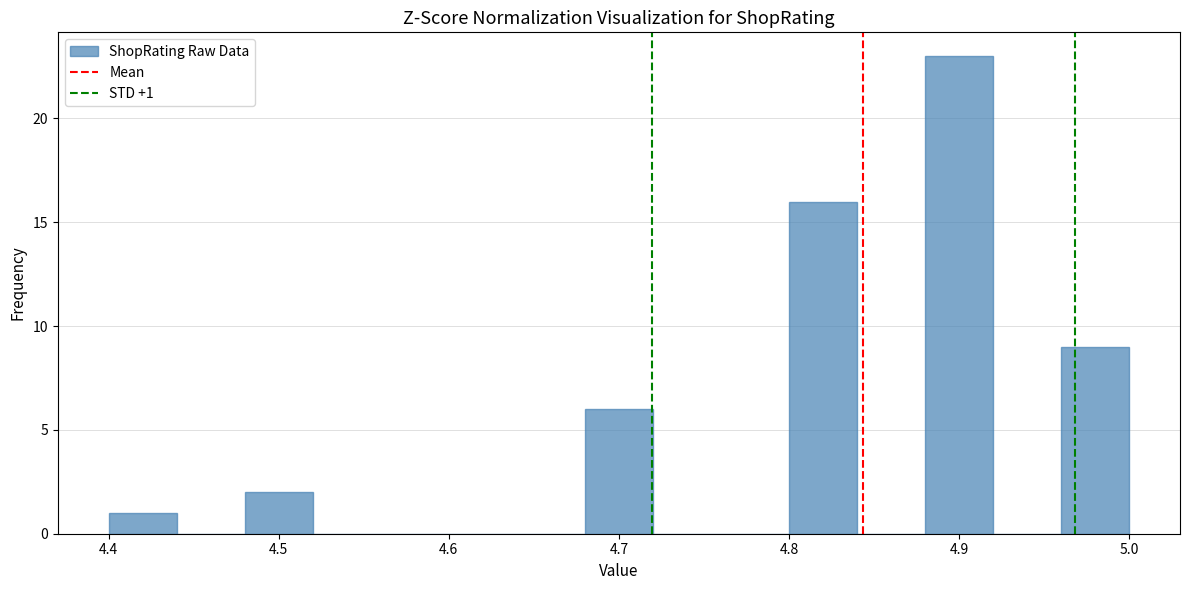

Which range on the x-axis has the tallest bar?

4.88 to 4.92